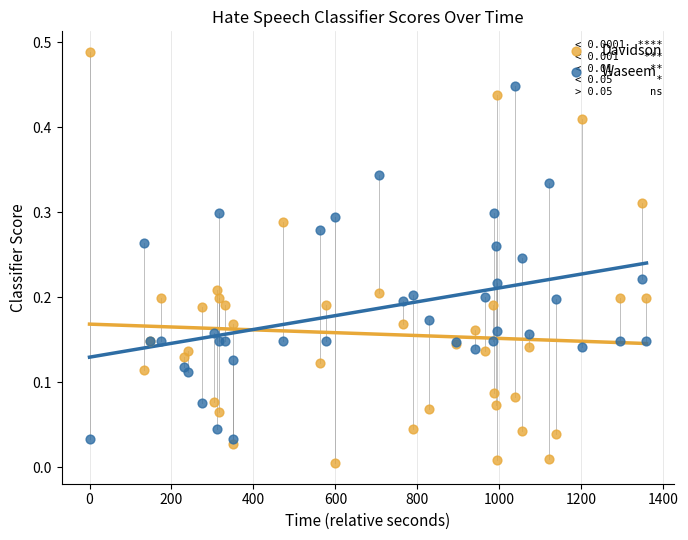

What are all the series names shown in the legend?

Davidson, Waseem